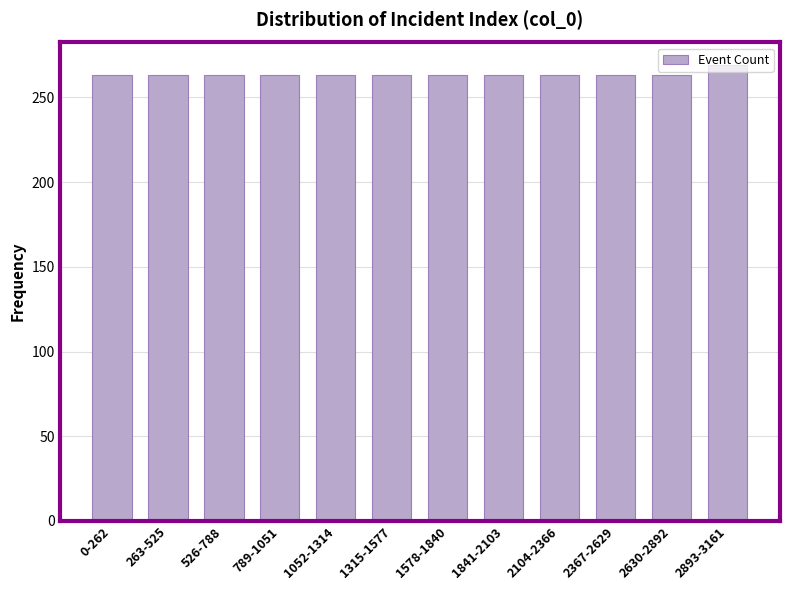

The value at 2893-3161 is 379. True or false?

False